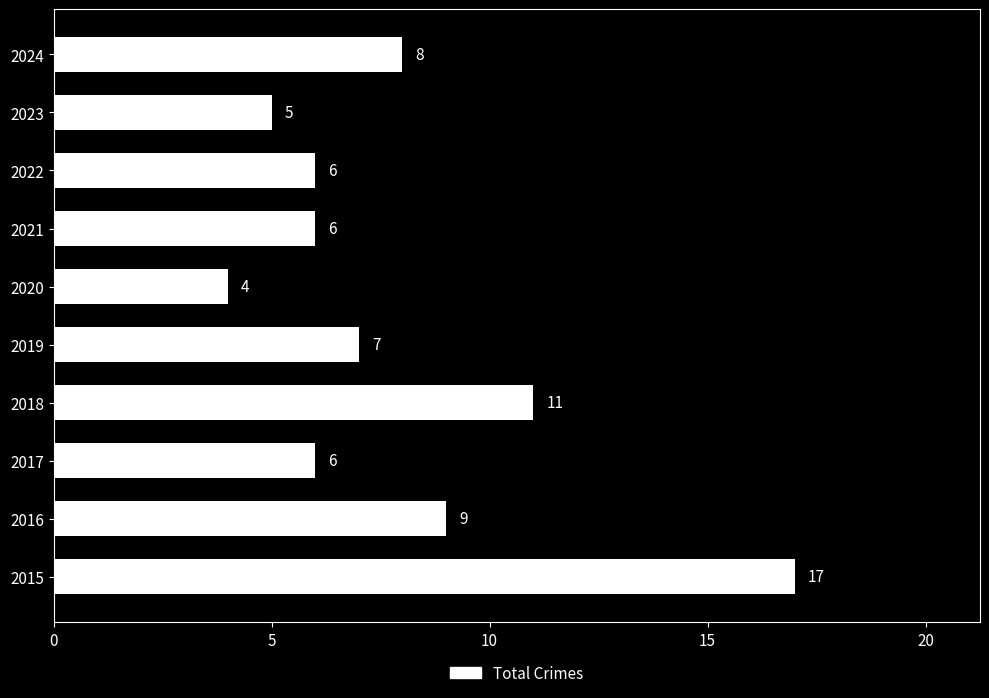

What is the smallest value displayed?

4